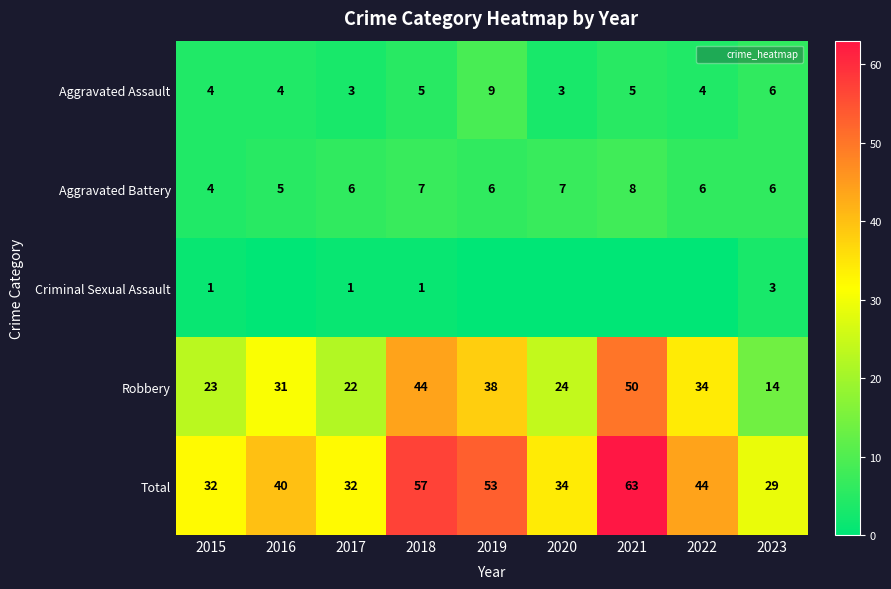

List the labels in order of Aggravated Assault value, largest first.

2019, 2023, 2018, 2021, 2015, 2016, 2022, 2017, 2020